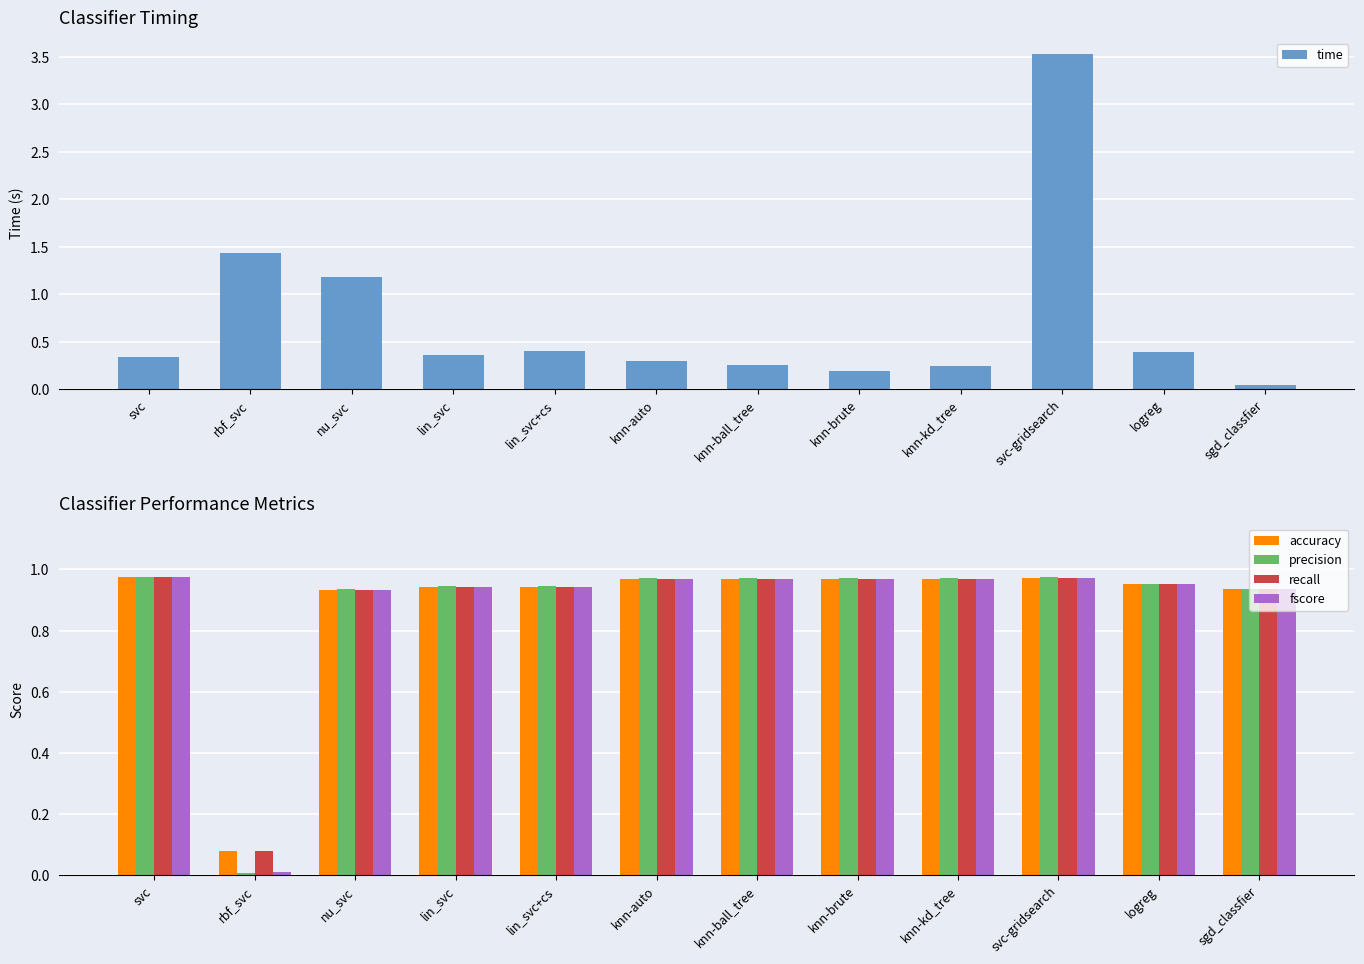

Rank the categories by fscore value from highest to lowest.

svc, svc-gridsearch, knn-auto, knn-ball_tree, knn-brute, knn-kd_tree, logreg, lin_svc, lin_svc+cs, sgd_classfier, nu_svc, rbf_svc